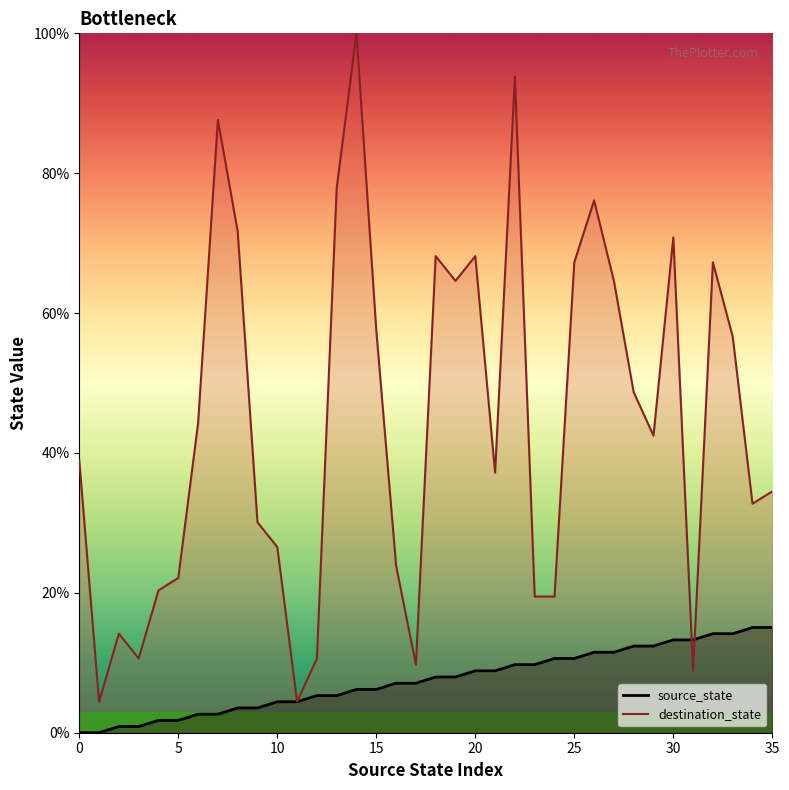

How many data points does each series have?

36